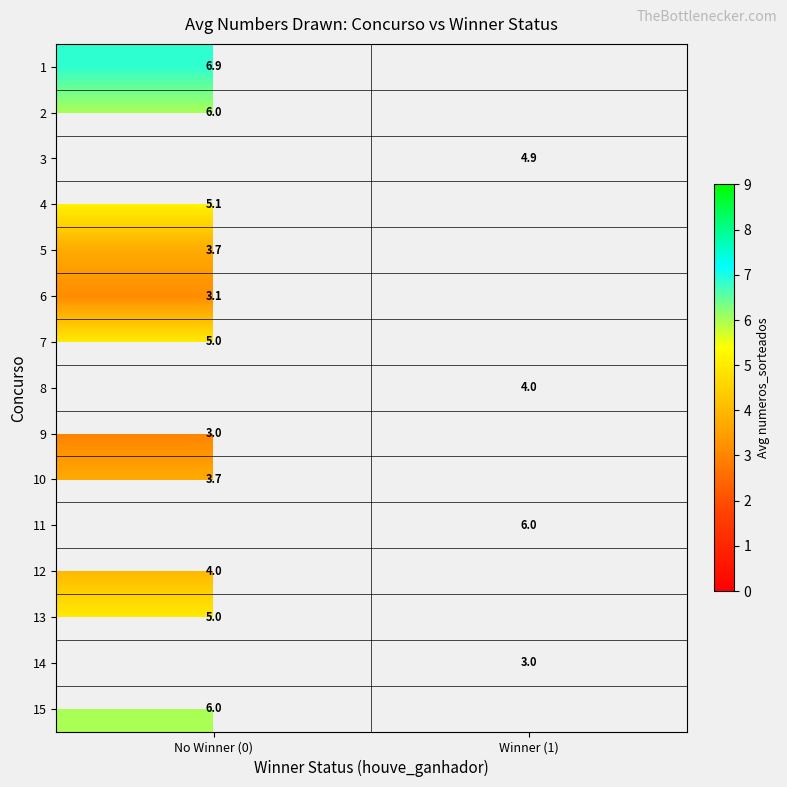

True or false: 13 has a value of 1.1 at No Winner (0).

False